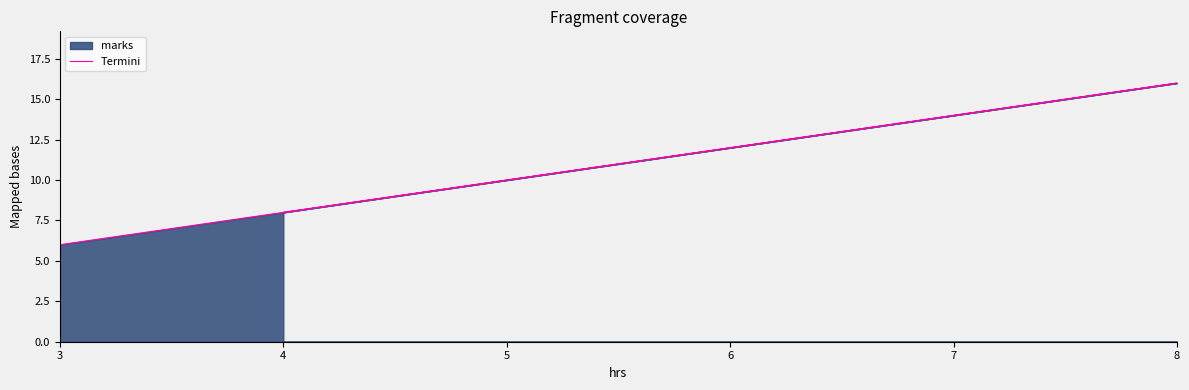

What is the sum of all values?

42